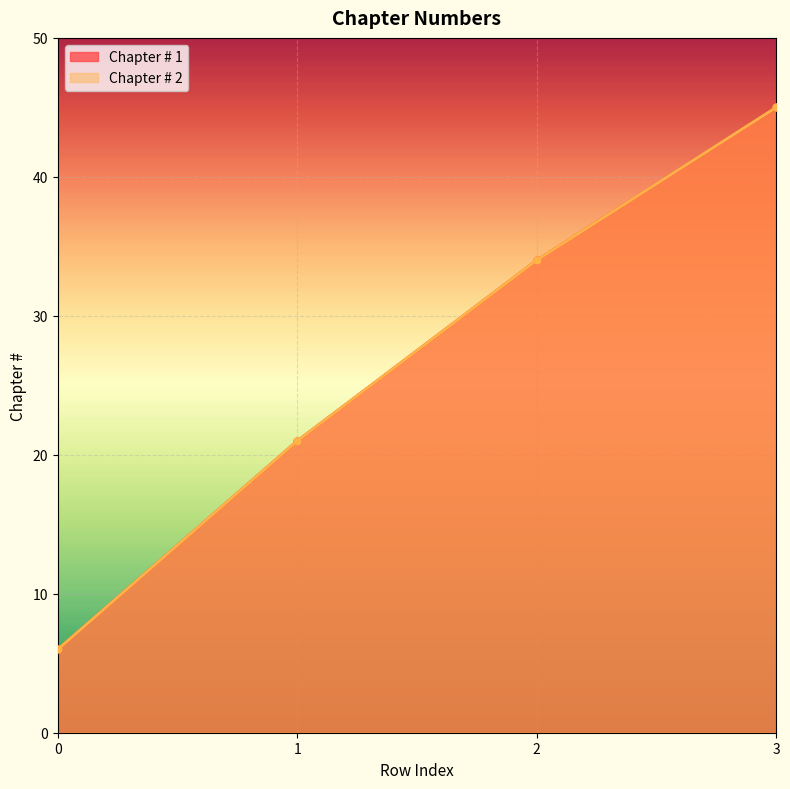

True or false: Chapter # 2 and Chapter # 1 cross at least once.

False